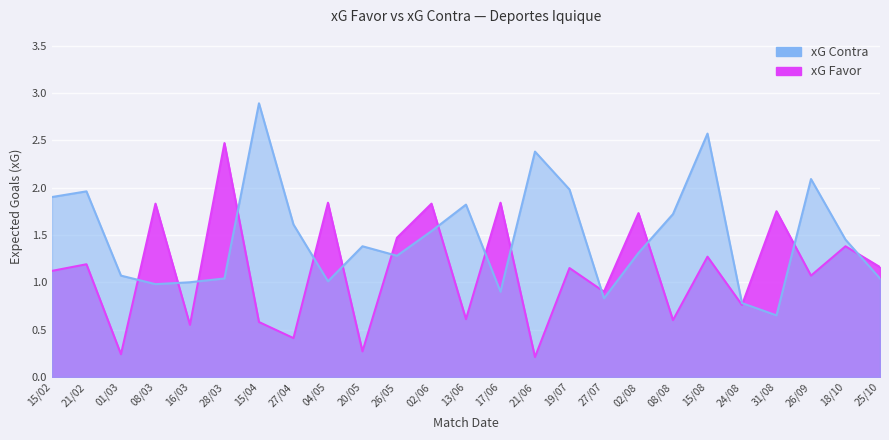

At which category is the sum across all series the highest?

15/08